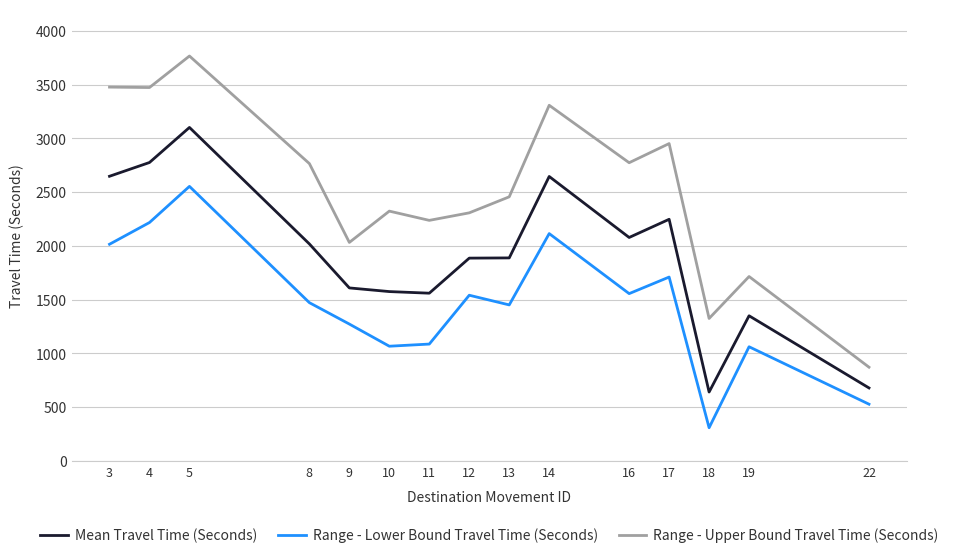

What is the difference between the highest and lowest values at 17?

1241